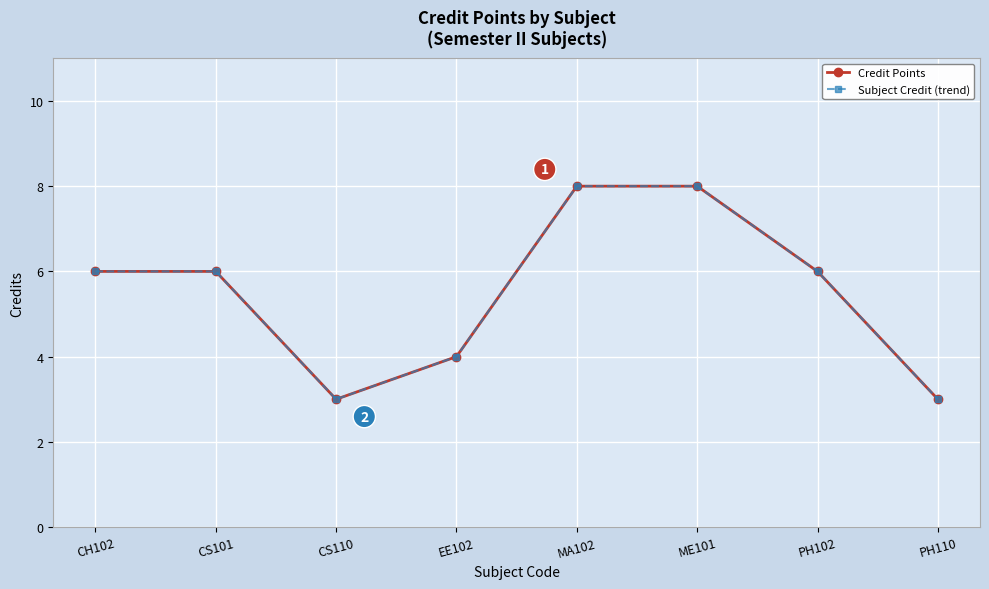

What is the average value of the Credit Points series?

6